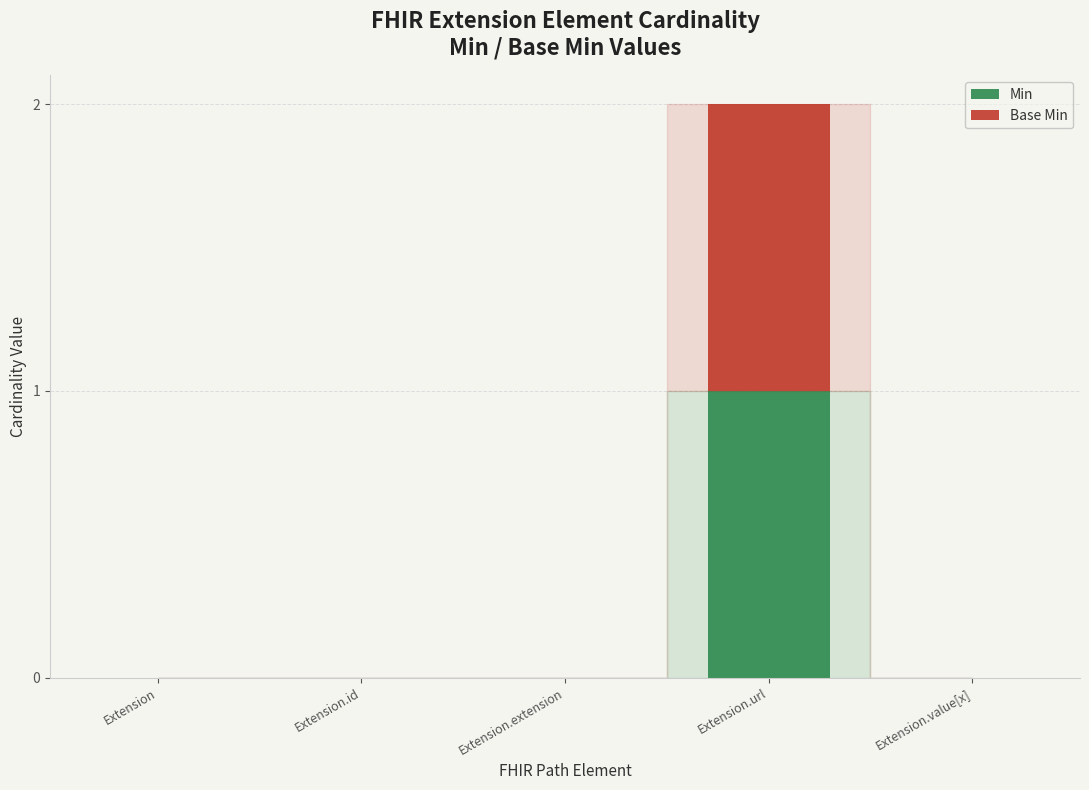

At which label does Min reach its peak?

Extension.url